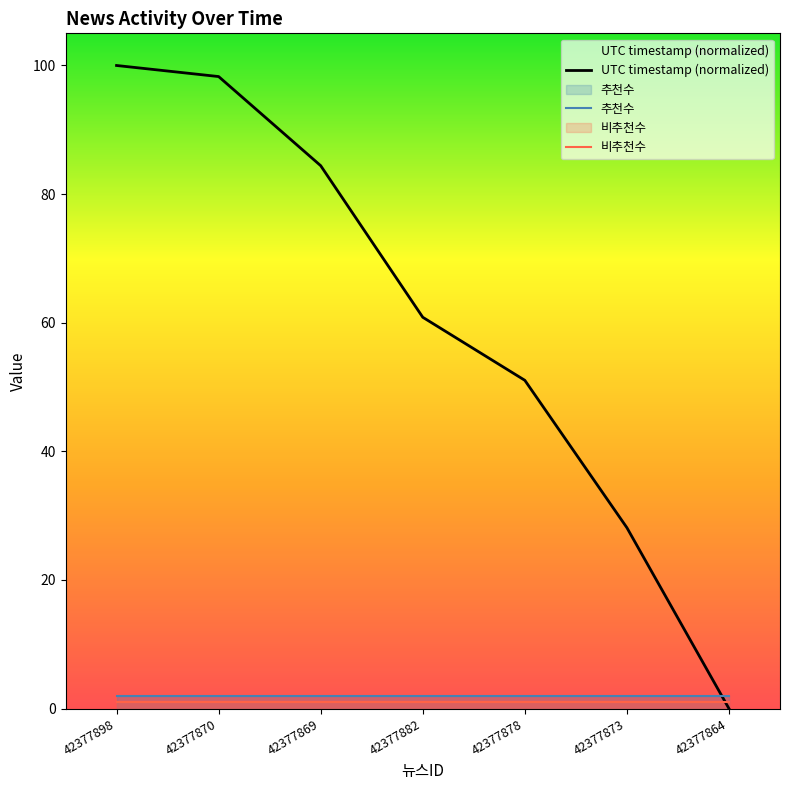

How many data points in UTC timestamp (normalized) are above 60?

4